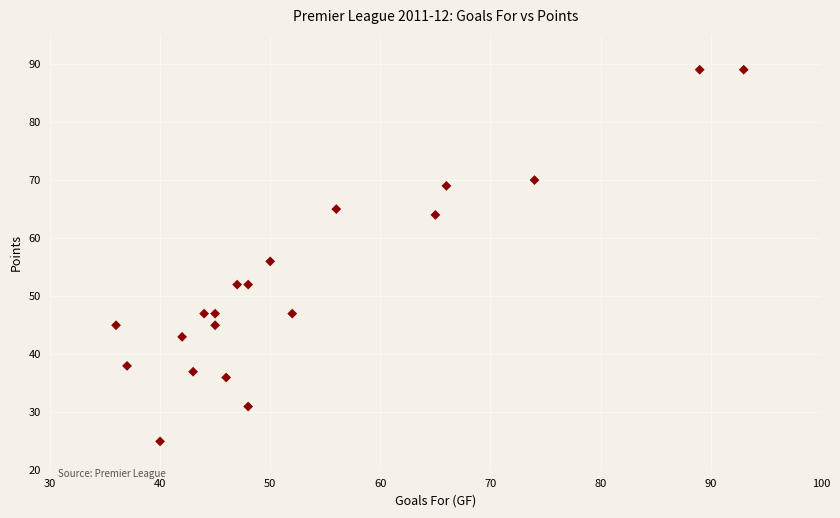

What is the range of X values (max minus min)?

57